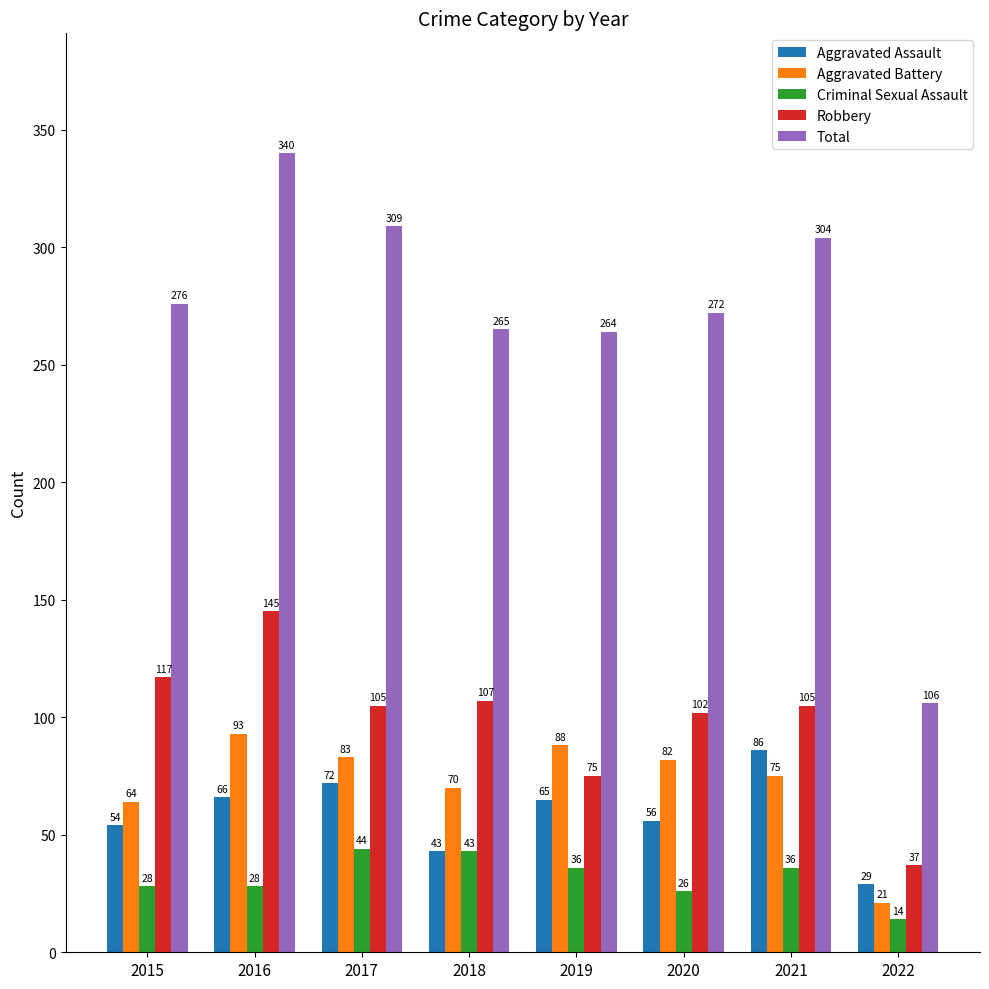

List the series in order of their peak value, highest first.

Total, Robbery, Aggravated Battery, Aggravated Assault, Criminal Sexual Assault